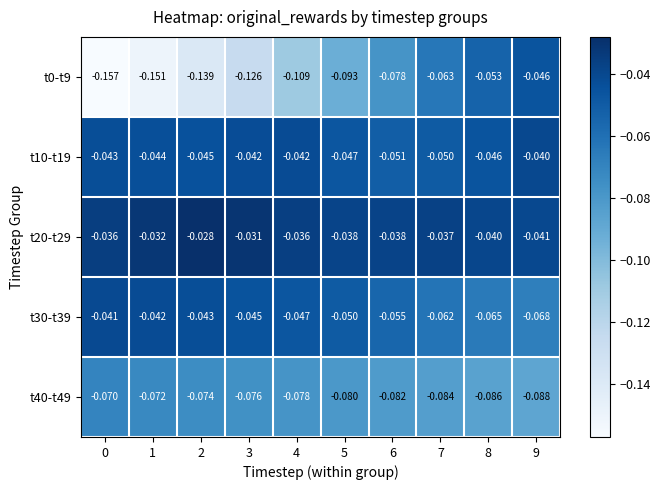

Is the value of t40-t49 at 4 greater than the value of t0-t9 at 7?

No